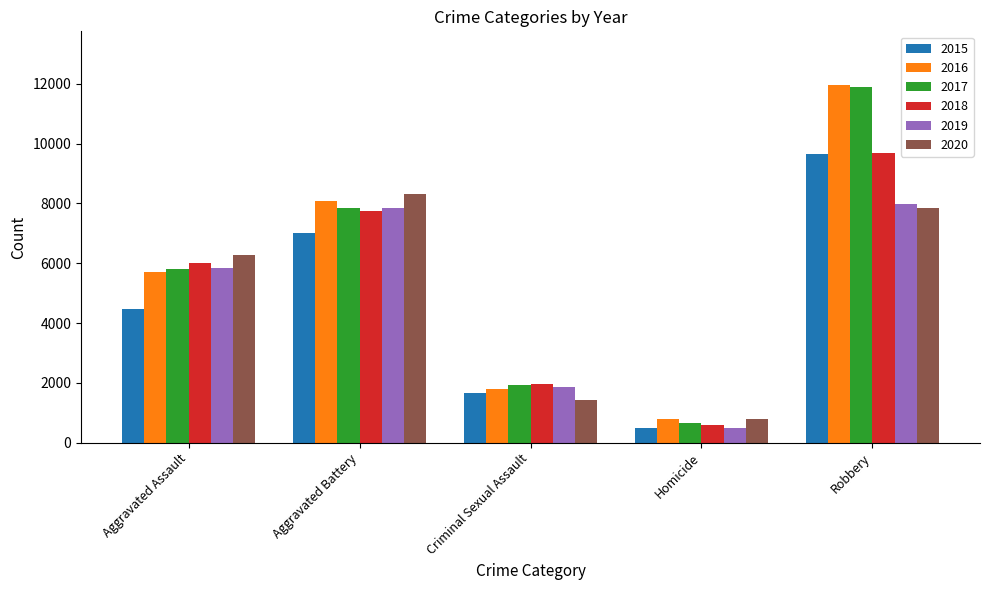

What are all the series names shown in the legend?

2015, 2016, 2017, 2018, 2019, 2020